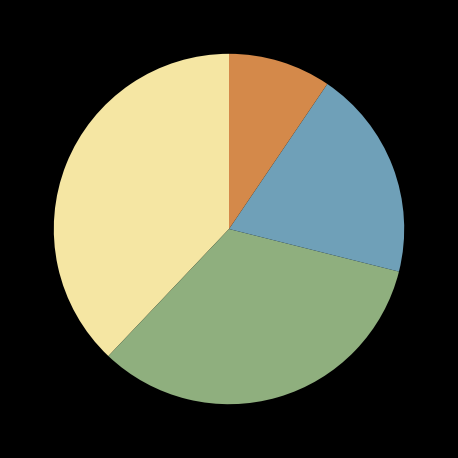

Does any single category account for the majority?

No